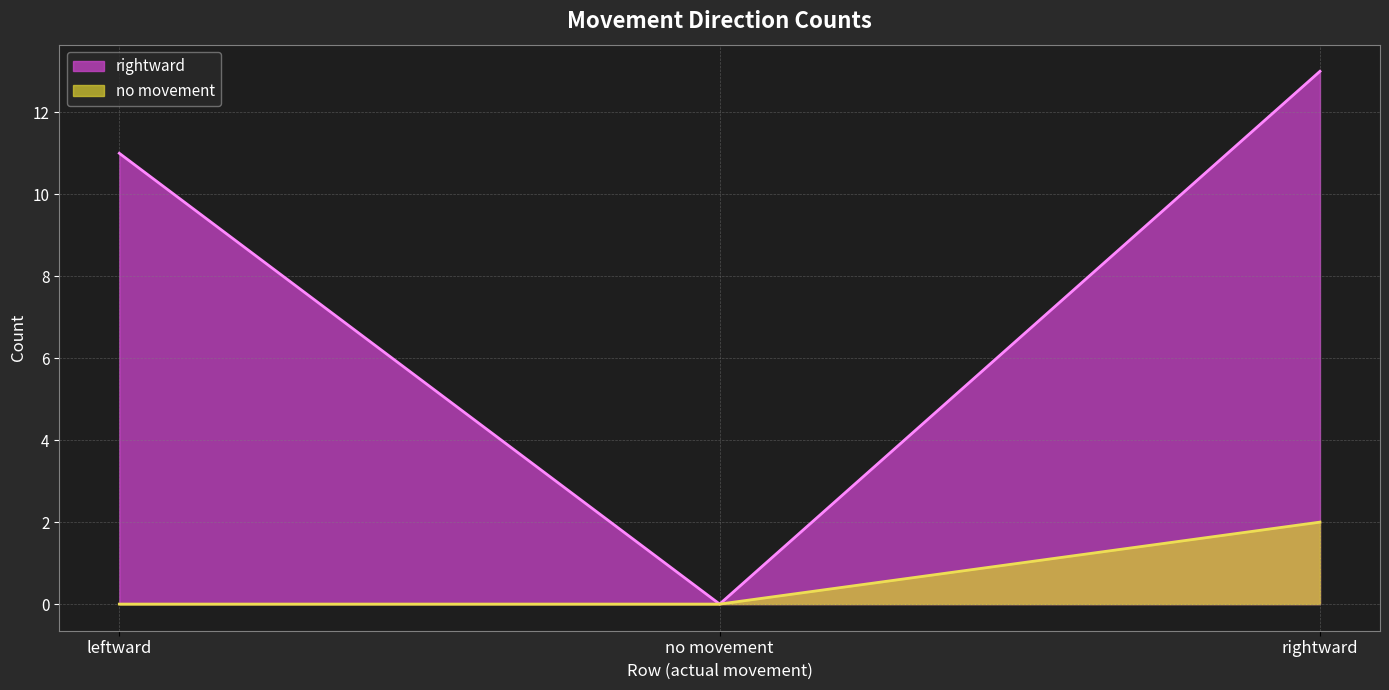

How many lines are shown in the chart?

2